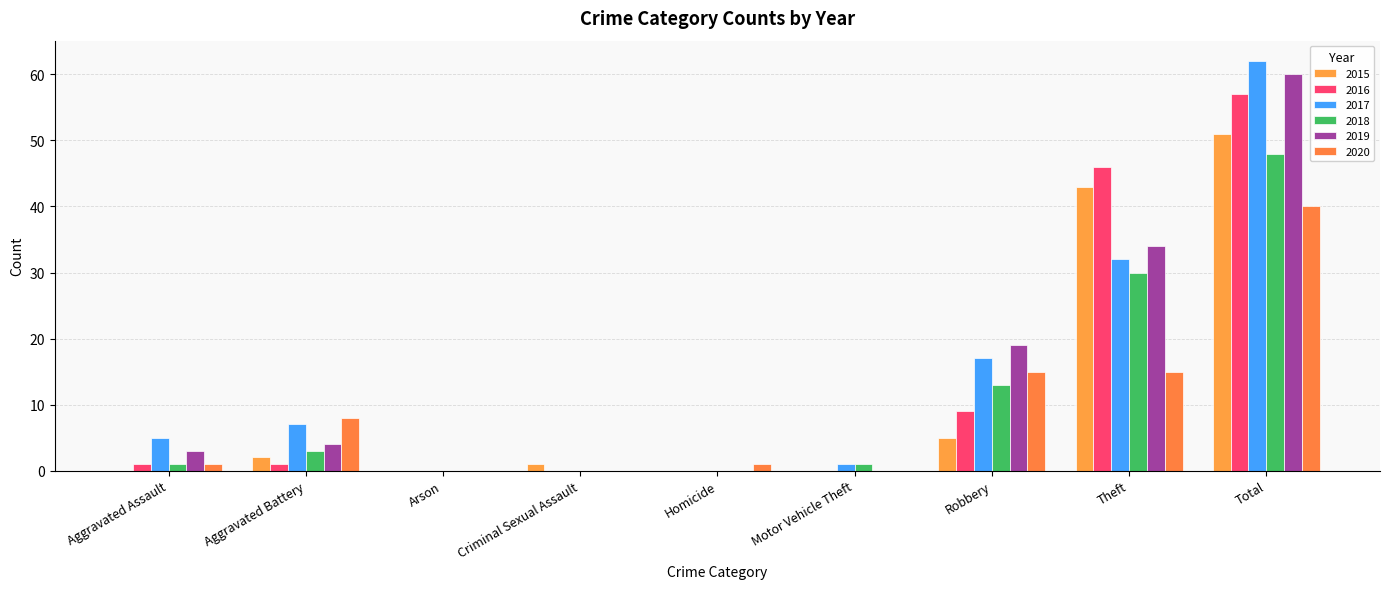

At which label is 2016 closest to 28?

Theft